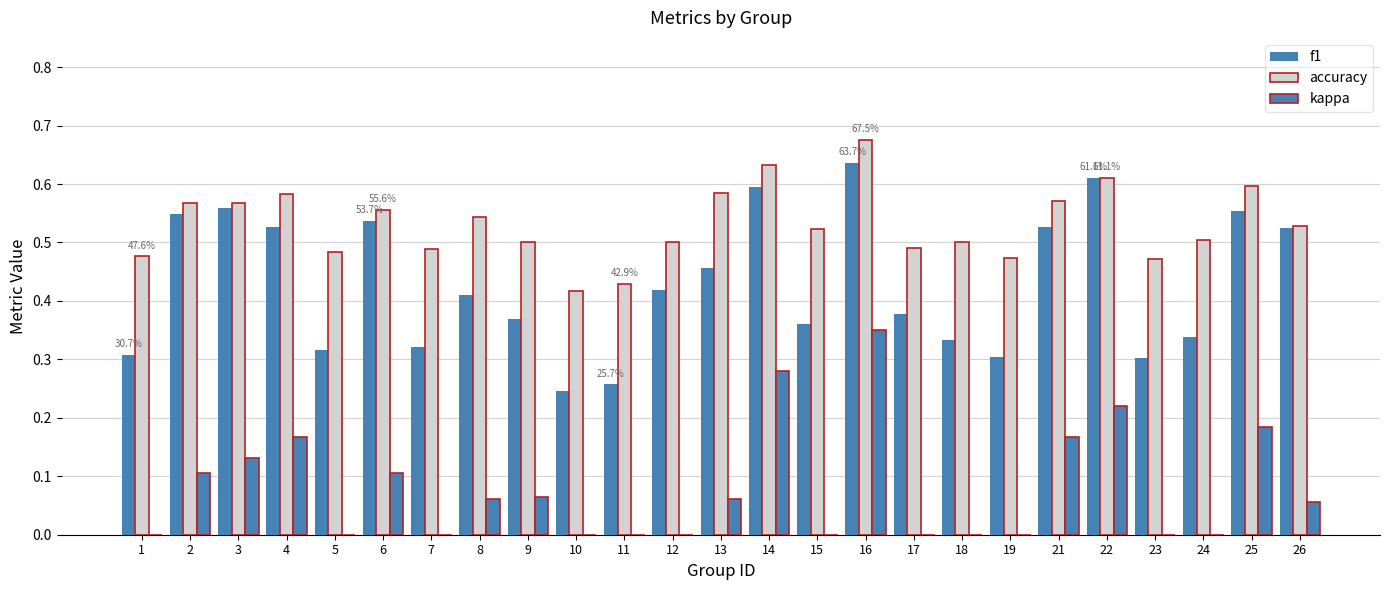

How many distinct data groups are displayed?

3